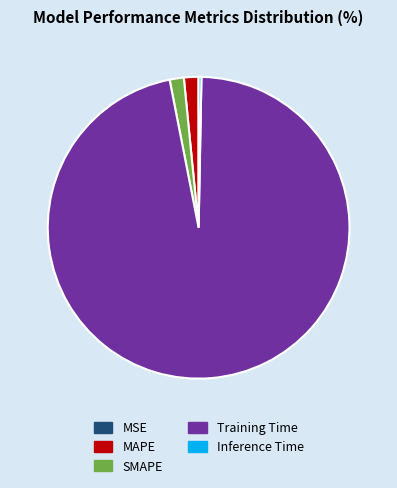

Is it true that Inference Time is 12% of the pie?

False